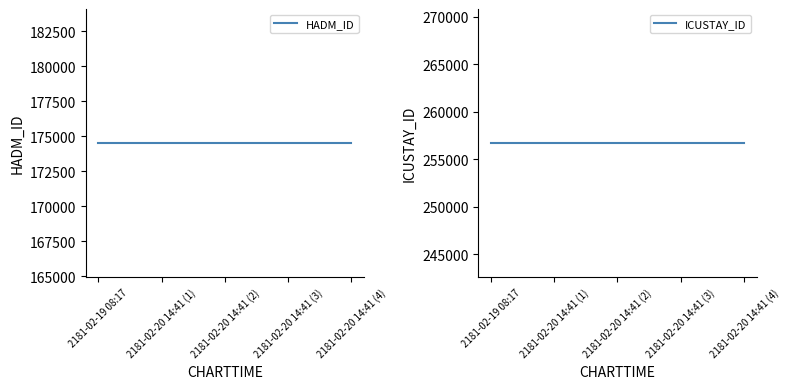

Is the value of ICUSTAY_ID at 2181-02-20 14:41 (4) greater than the value of HADM_ID at 2181-02-20 14:41 (1)?

Yes